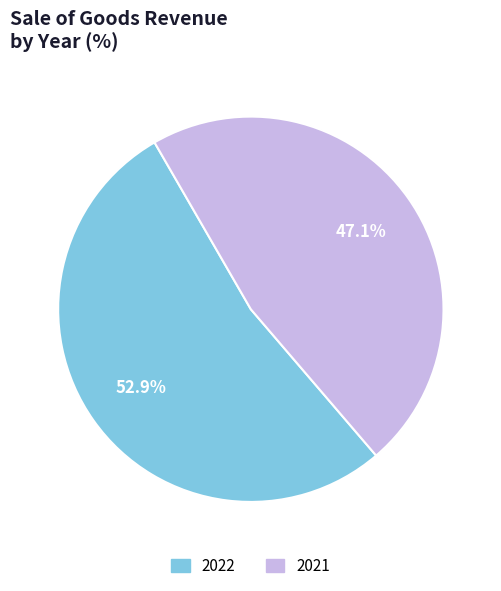

Is there a majority slice in this chart?

Yes